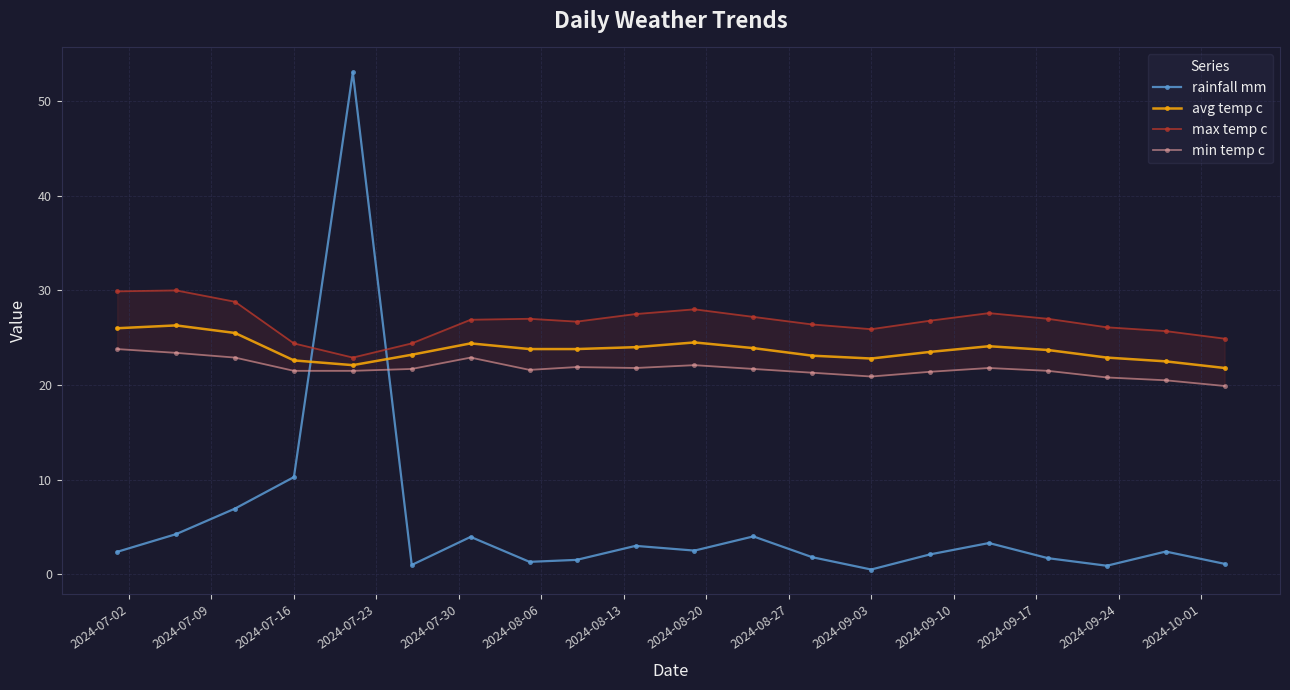

True or false: rainfall mm has more than 1 interior local peaks.

True